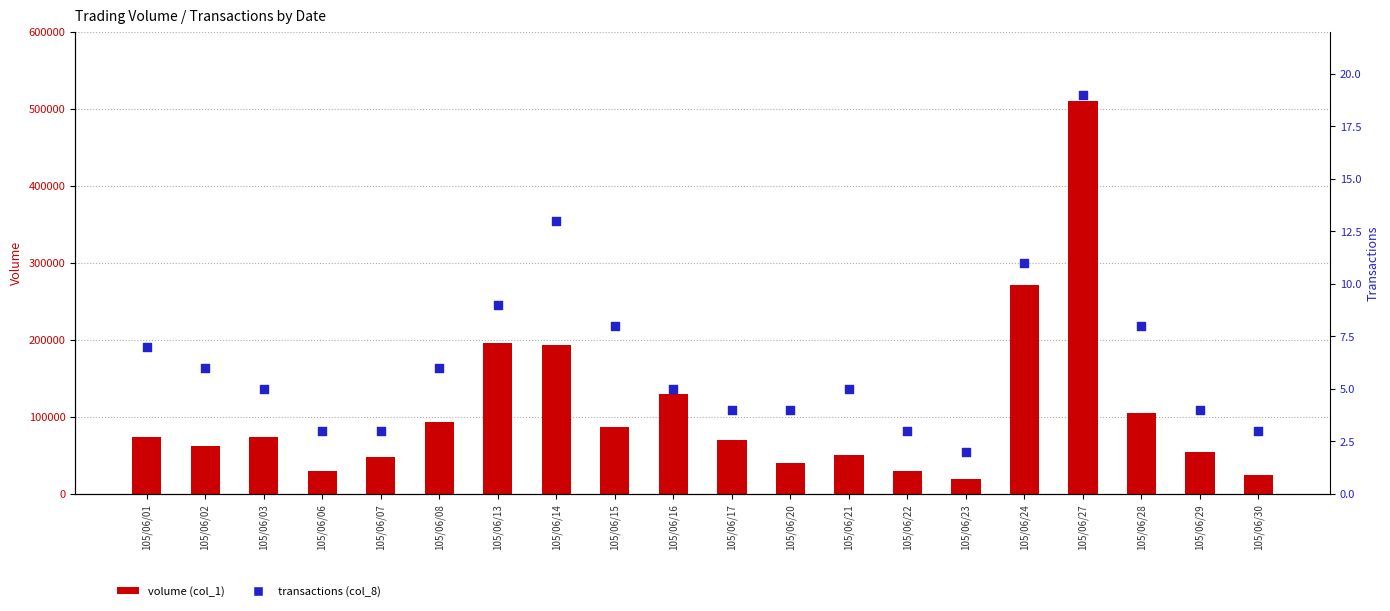

Which series has the largest total across all categories?

volume (col_1)